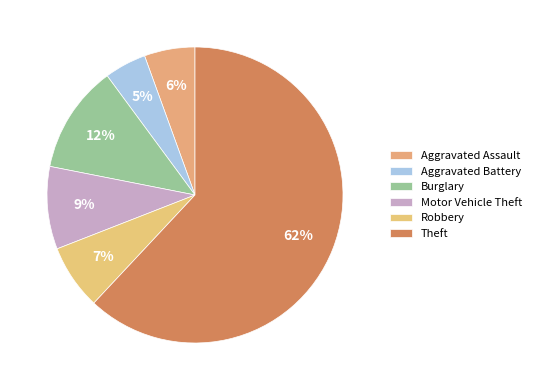

Count the number of slices in the pie.

6